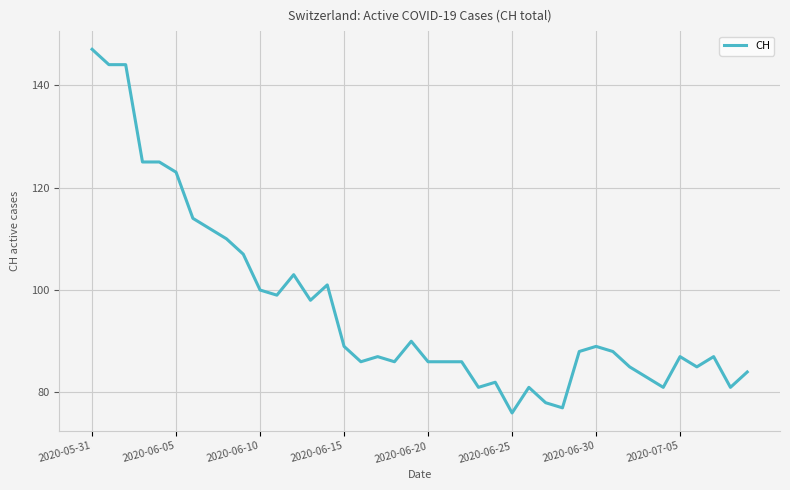

How many series are shown in this chart?

1